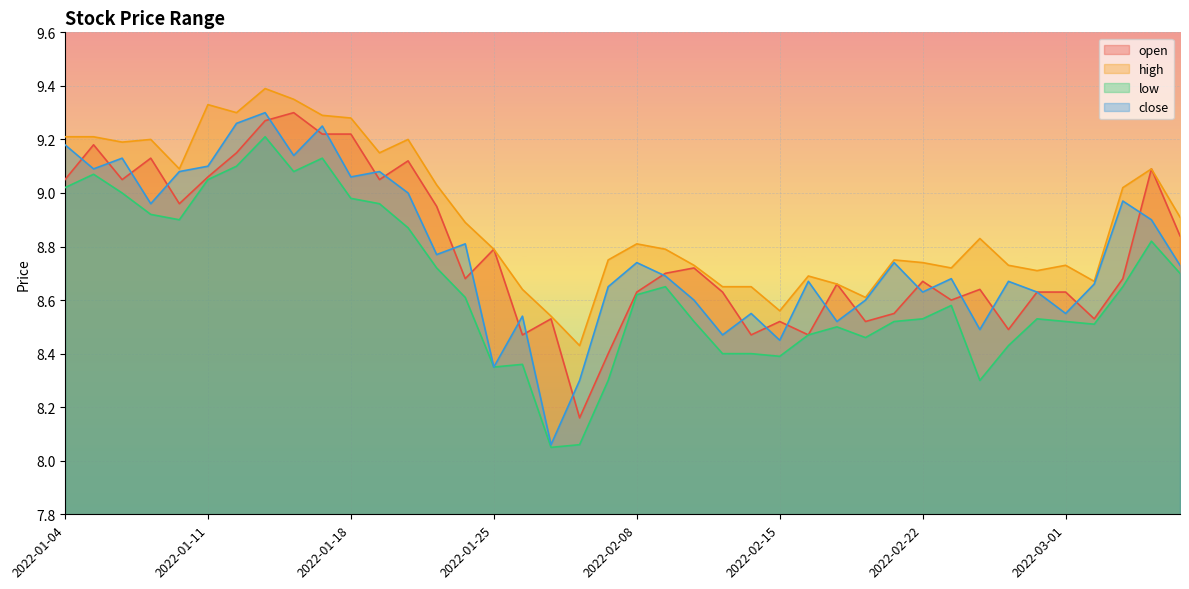

What is the difference between the second highest and second lowest values in the high series?

0.8